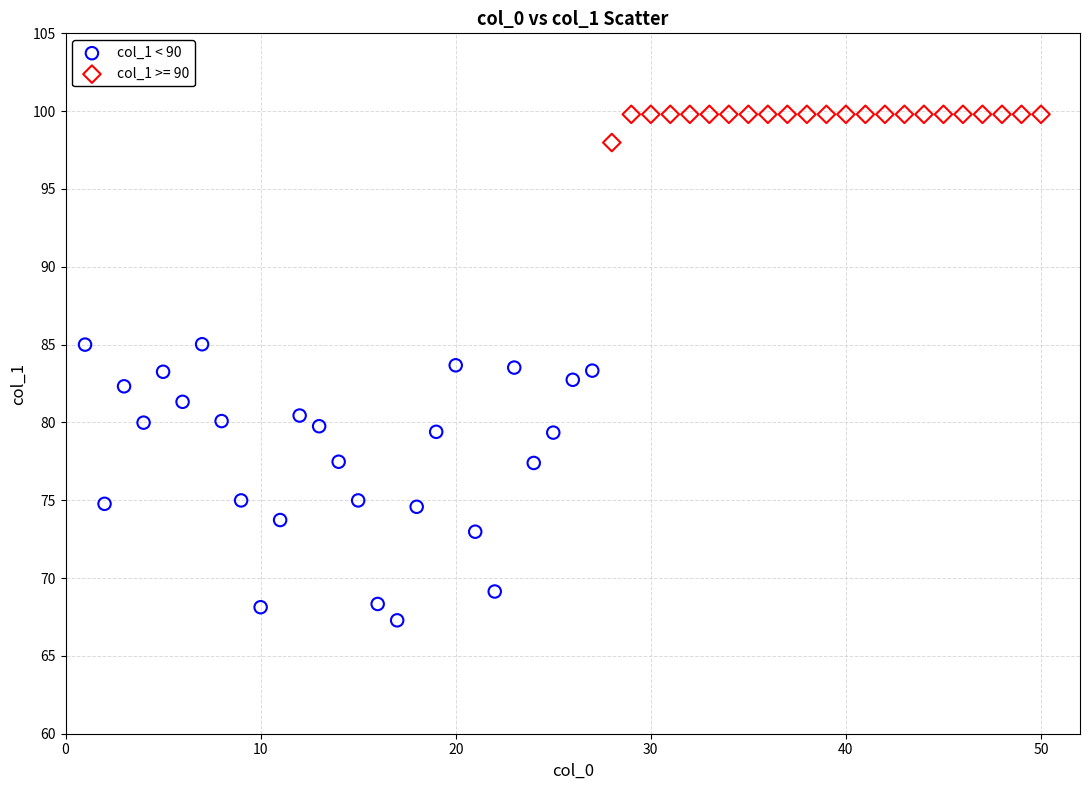

Which series contains the lowest Y value?

col_1 < 90